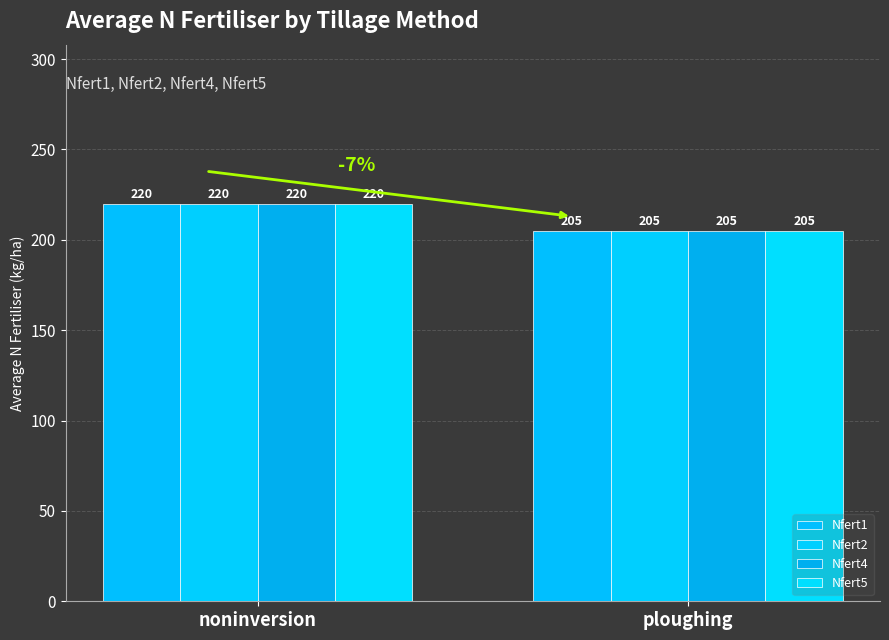

What is the difference between the maximum and minimum values in the Nfert4 series?

15